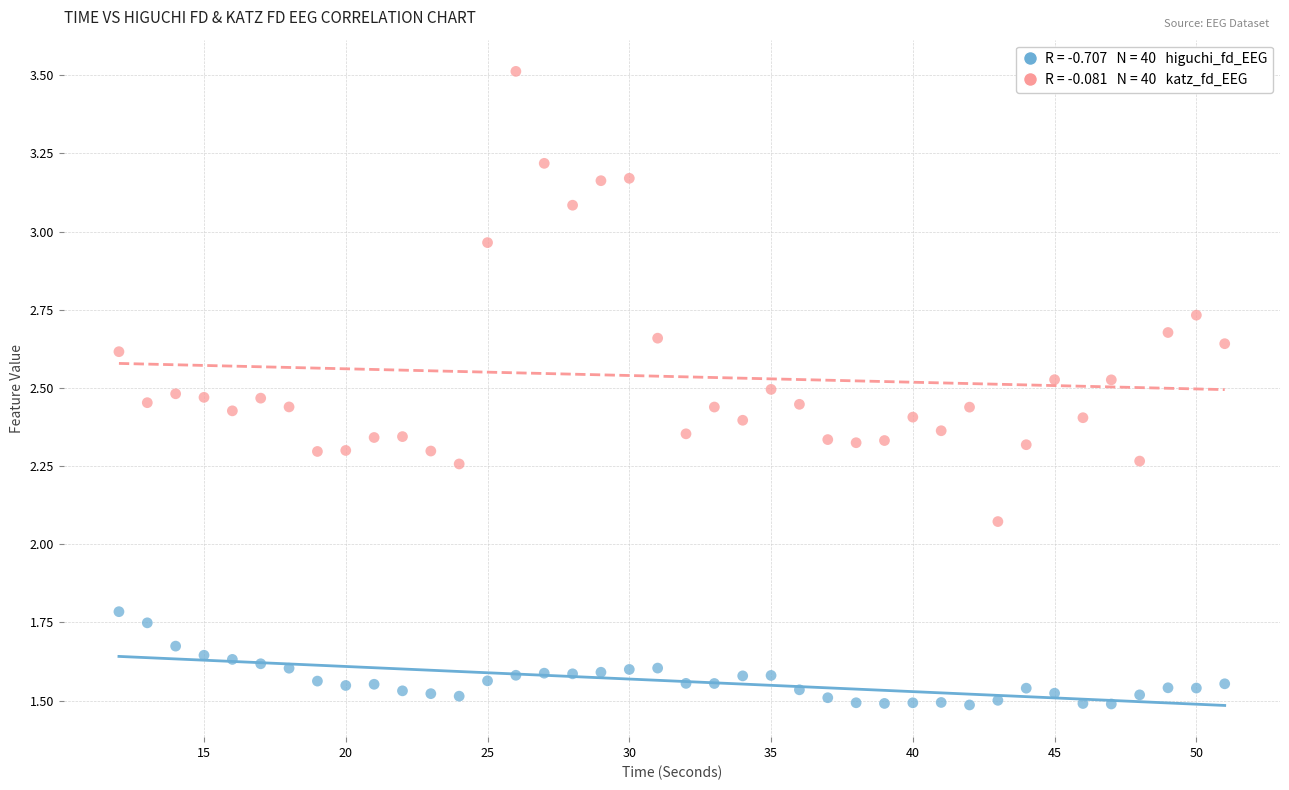

Across all data points, what is the range of X values (max minus min)?

39.0